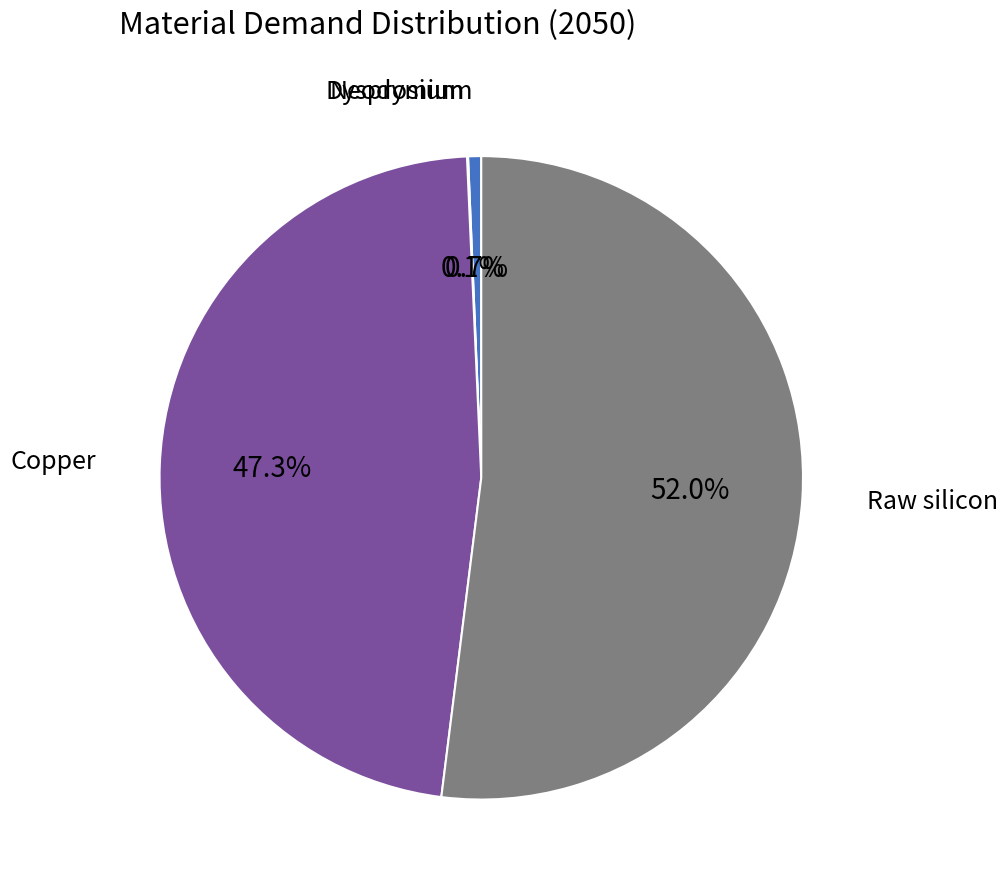

What percentage is NOT represented by Copper?

52.7%